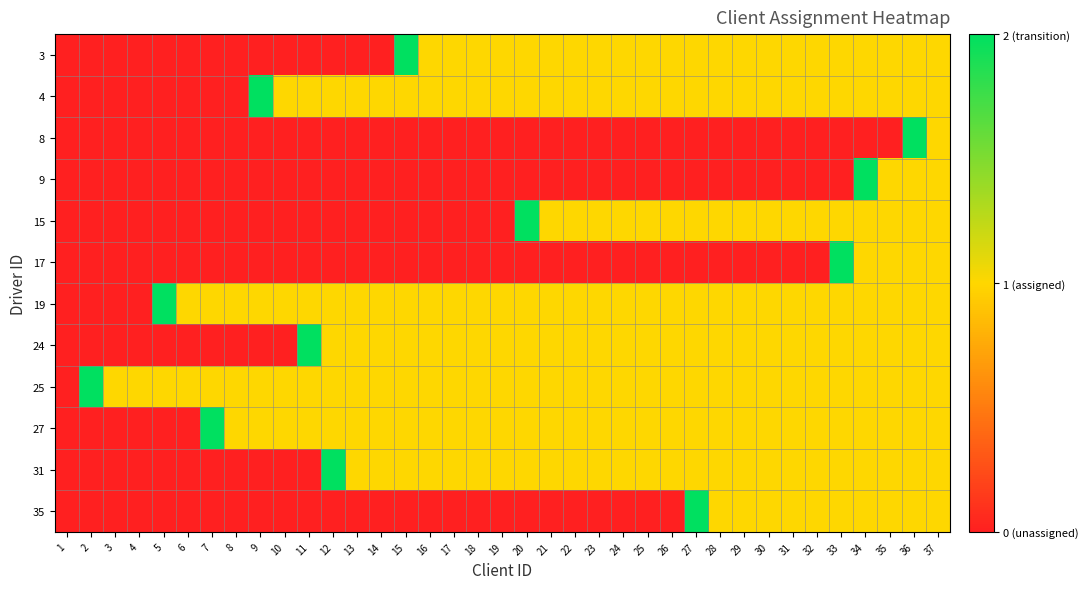

Which category has the lowest value across all series?

1